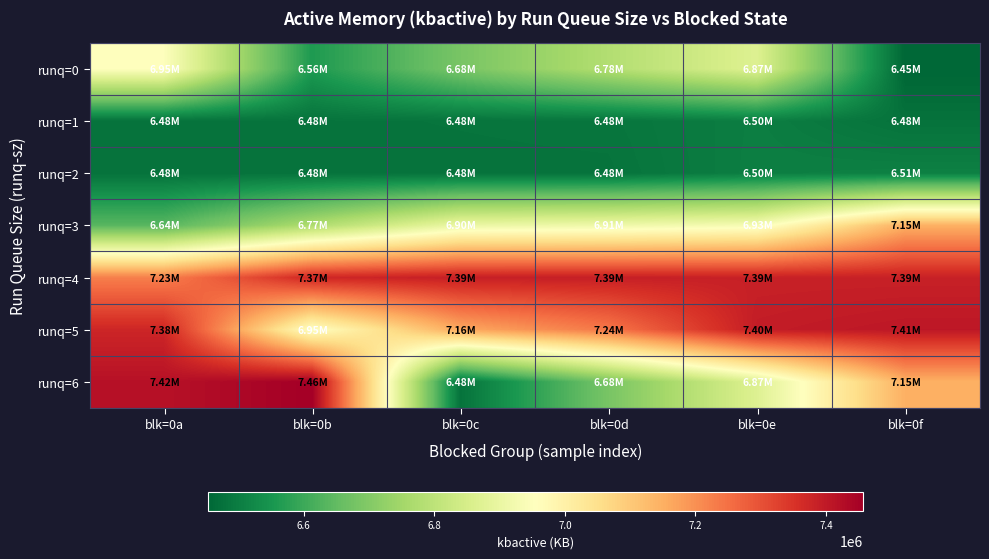

At how many categories does at least one series exceed 7307576?

6